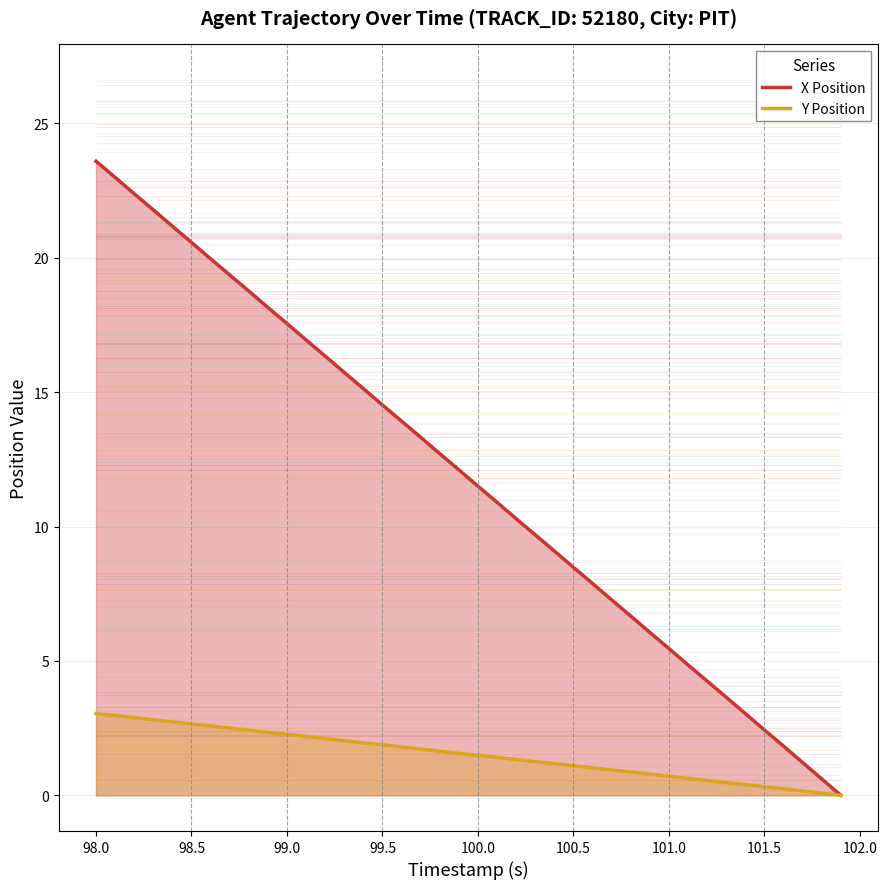

What is the maximum value for Y Position?

3.0